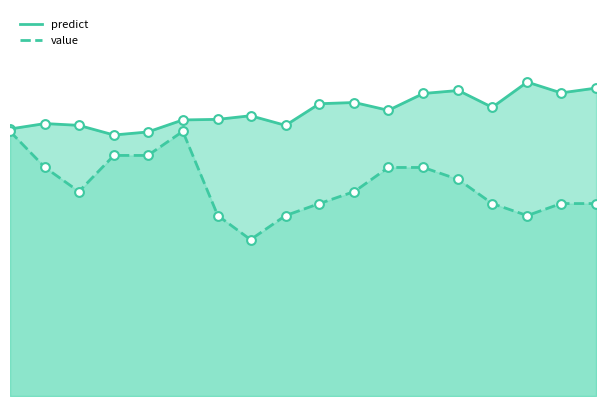

What are all the series names shown in the legend?

predict, value